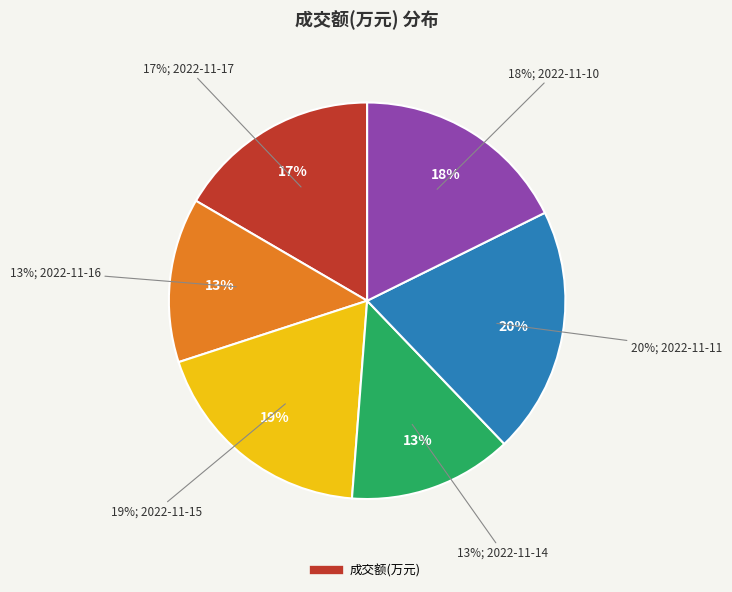

Is there any slice that represents more than half of the pie?

No